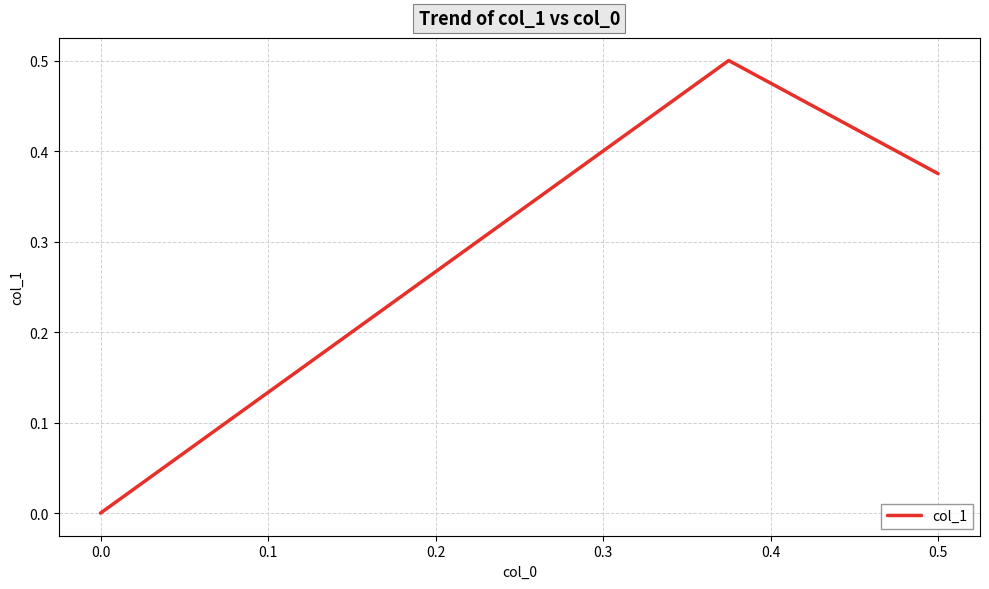

What is the average value?

0.3